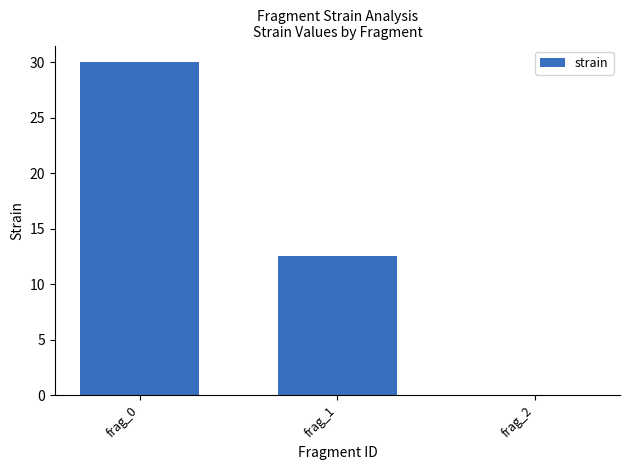

How many positive values are there?

2